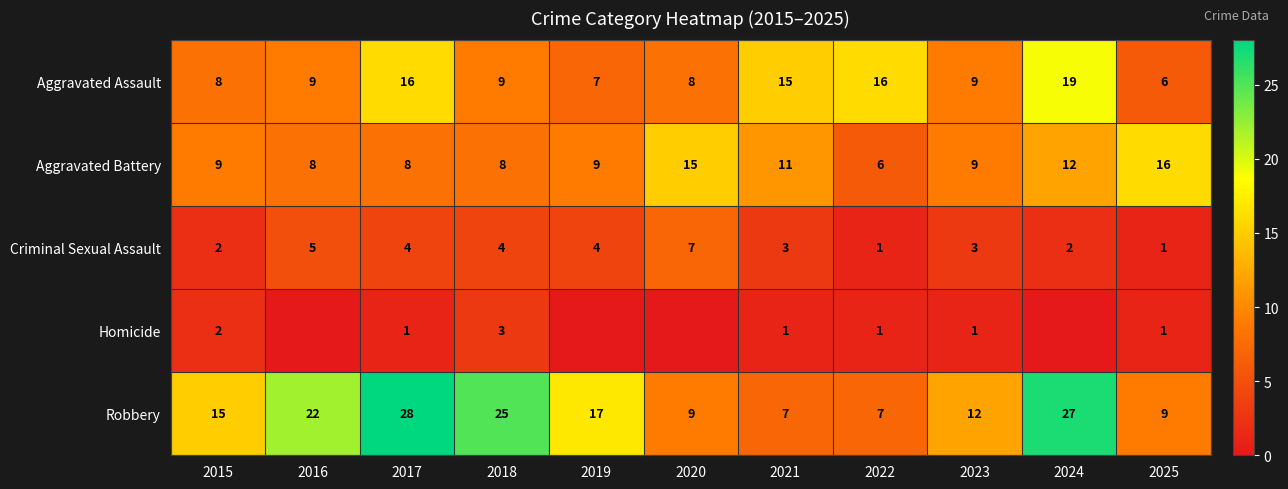

Which category has the highest value across all series?

2017